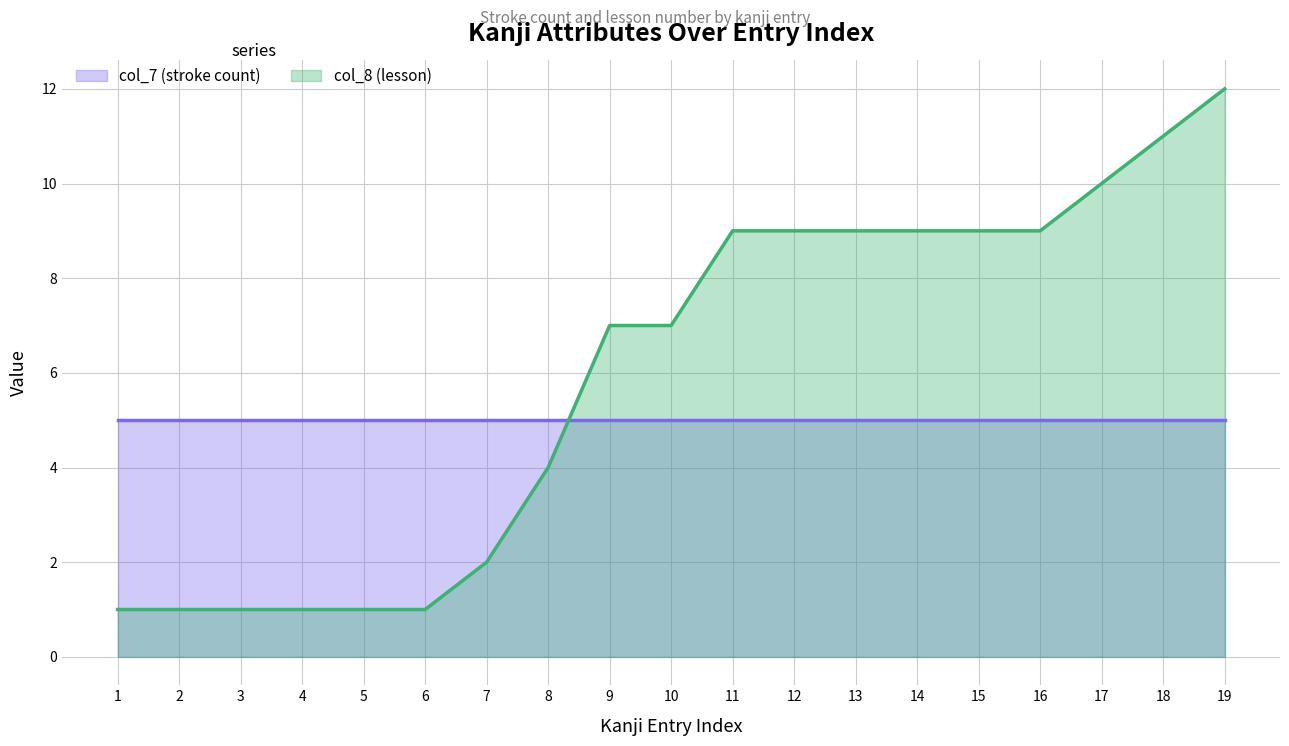

The chart shows a value of 1 at 5. True or false?

False